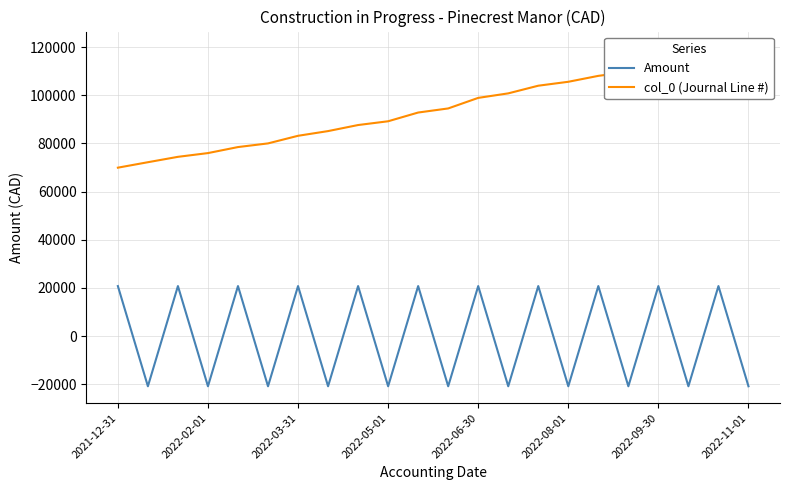

The value of Amount at 2022-06-30 is 13256.7. True or false?

False